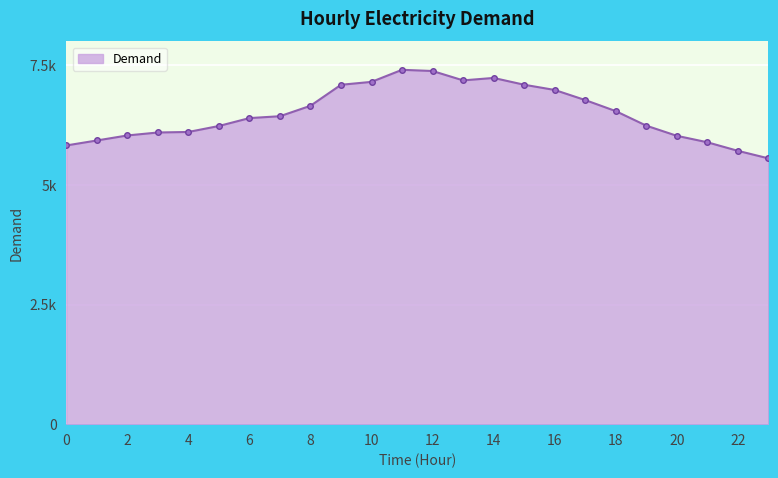

Does the chart have visible grid lines?

Yes